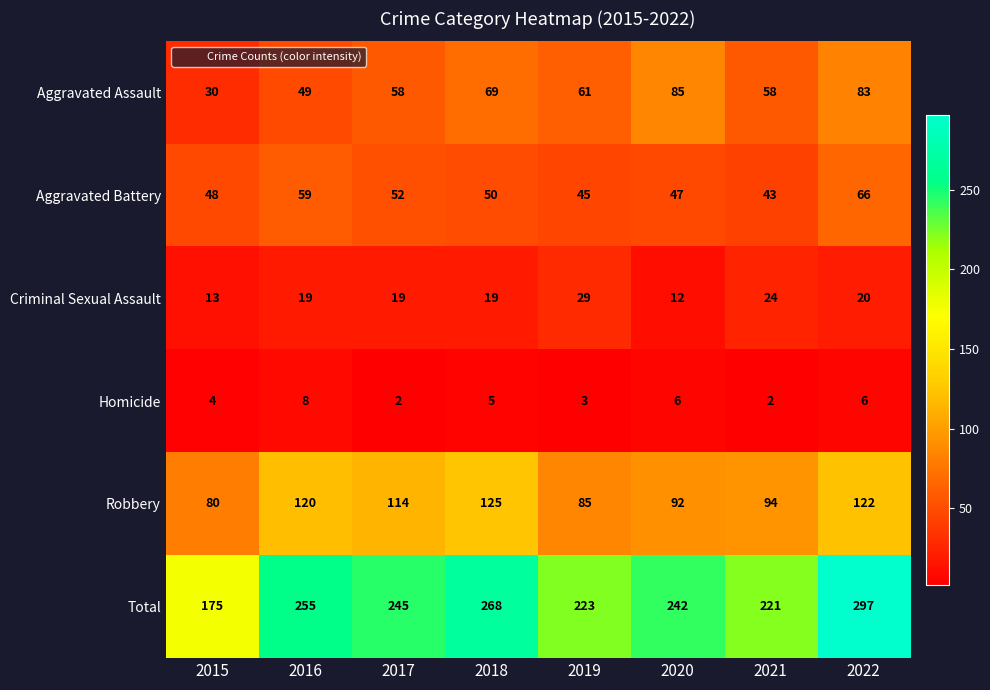

Between 2017 and 2020, which series saw the biggest shift?

Aggravated Assault